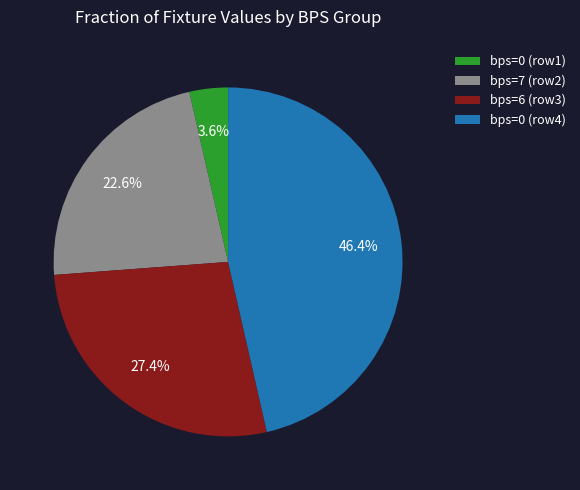

What percentage is NOT represented by bps=7 (row2)?

77.4%